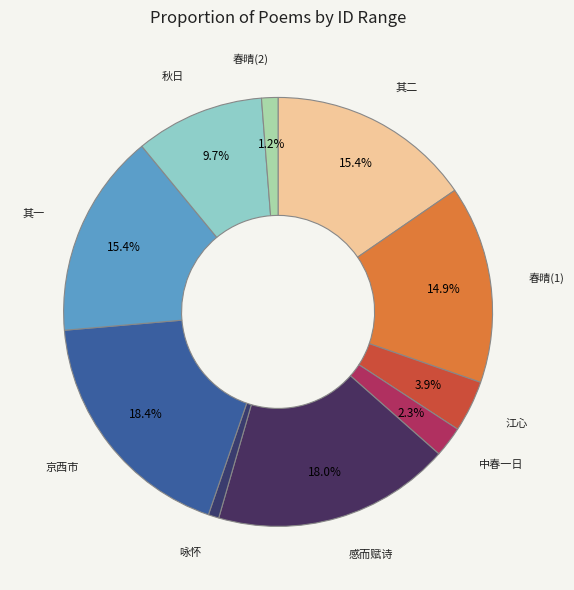

Is 其二 the majority of the pie?

No